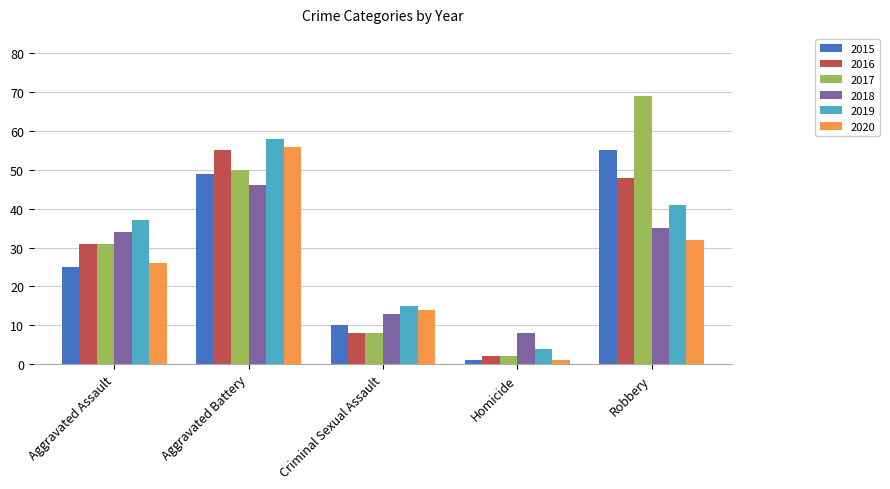

Which series changed the most between Aggravated Assault and Homicide?

2019